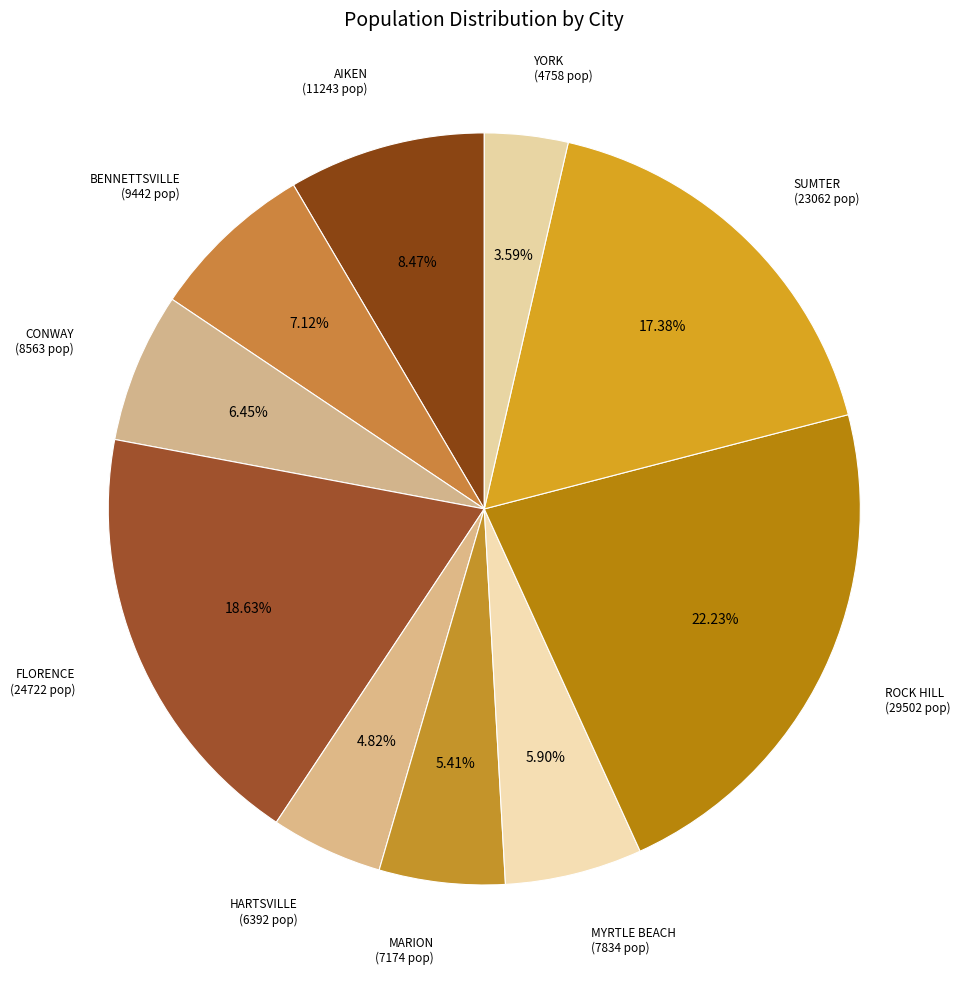

Do CONWAY (8563 pop) and YORK (4758 pop) together represent more than half of the pie?

No